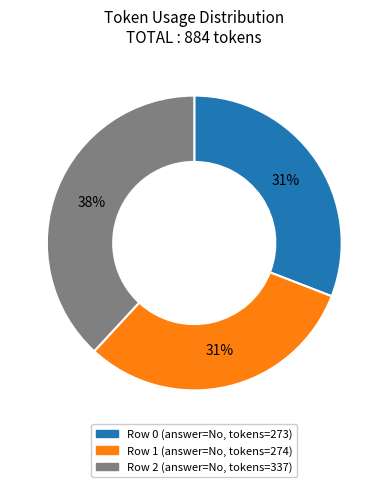

Between Row 2 and Row 1, which is larger?

Row 2